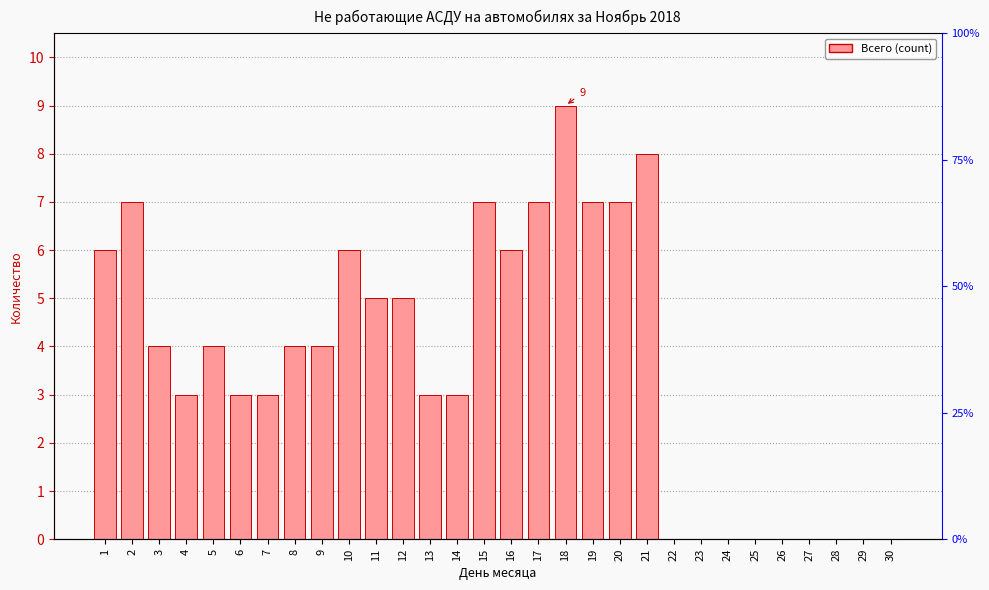

Reading right to left, transcribe all the data shown in this chart.

0	0	0	0	0	0	0	0	0	8	7	7	9	7	6	7	3	3	5	5	6	4	4	3	3	4	3	4	7	6